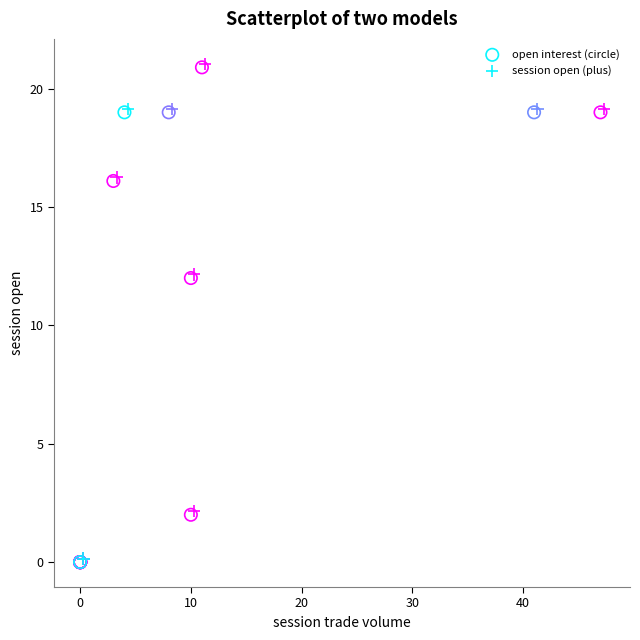

What are all the series names shown in the legend?

open interest (circle), session open (plus)